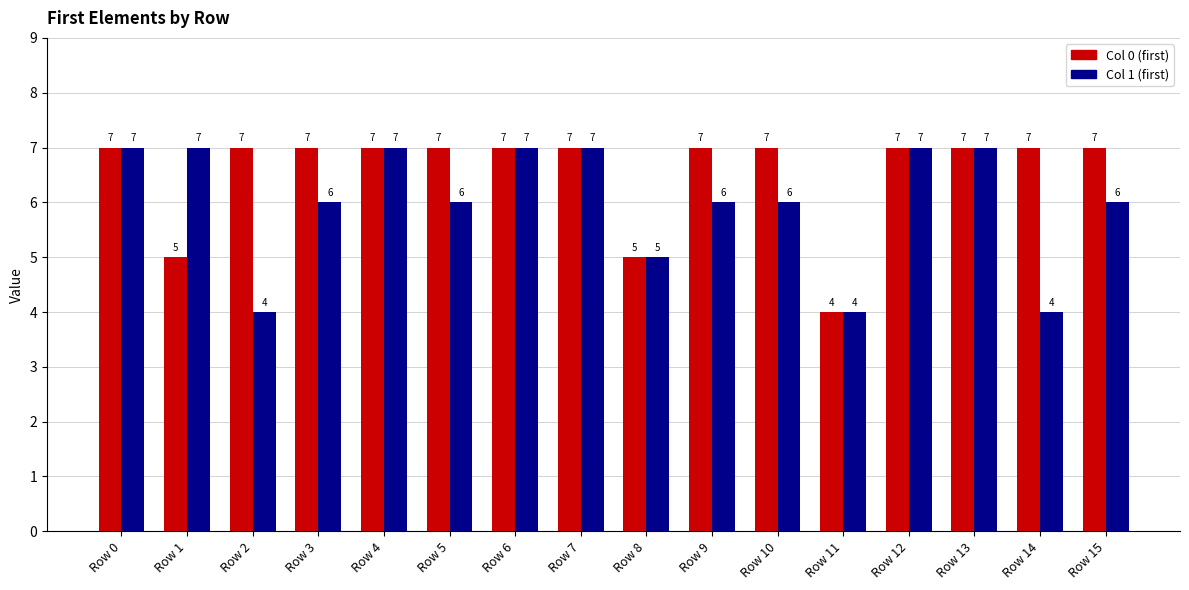

What is the spread (max minus min) of values at Row 14?

3